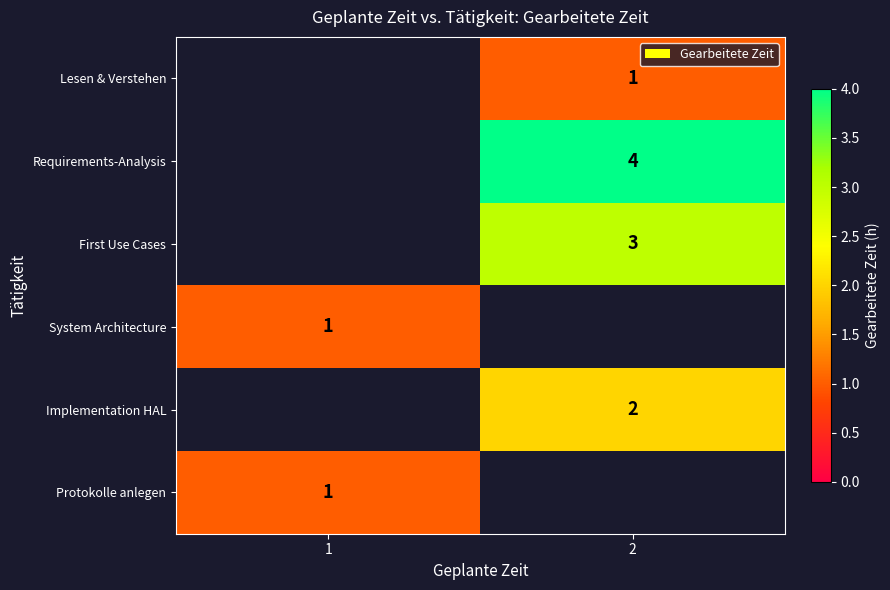

Is it true that System Architecture equals 1.5 at 1?

False